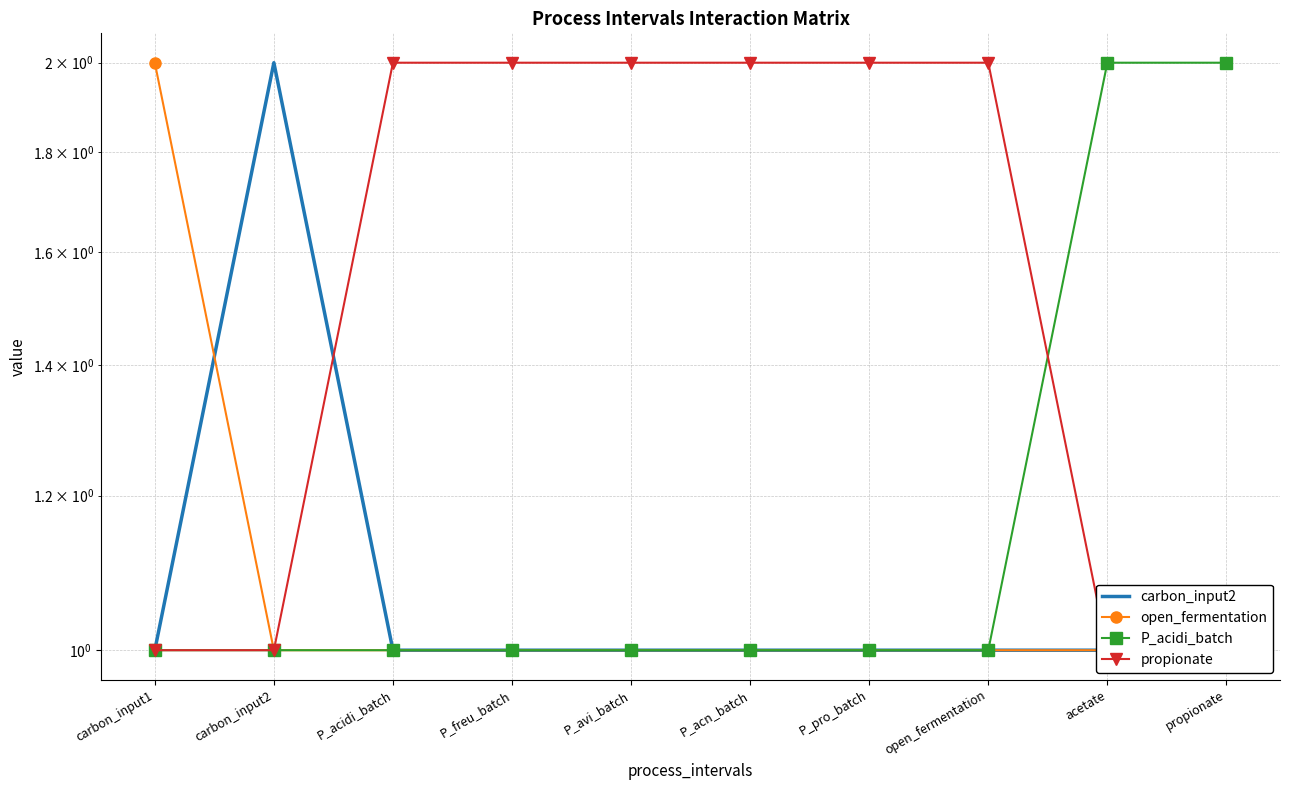

Reading left to right, transcribe all the data shown in this chart.

carbon_input2: 1	2	1	1	1	1	1	1	1	1
open_fermentation: 2	1	1	1	1	1	1	1	1	1
P_acidi_batch: 1	1	1	1	1	1	1	1	2	2
propionate: 1	1	2	2	2	2	2	2	1	1